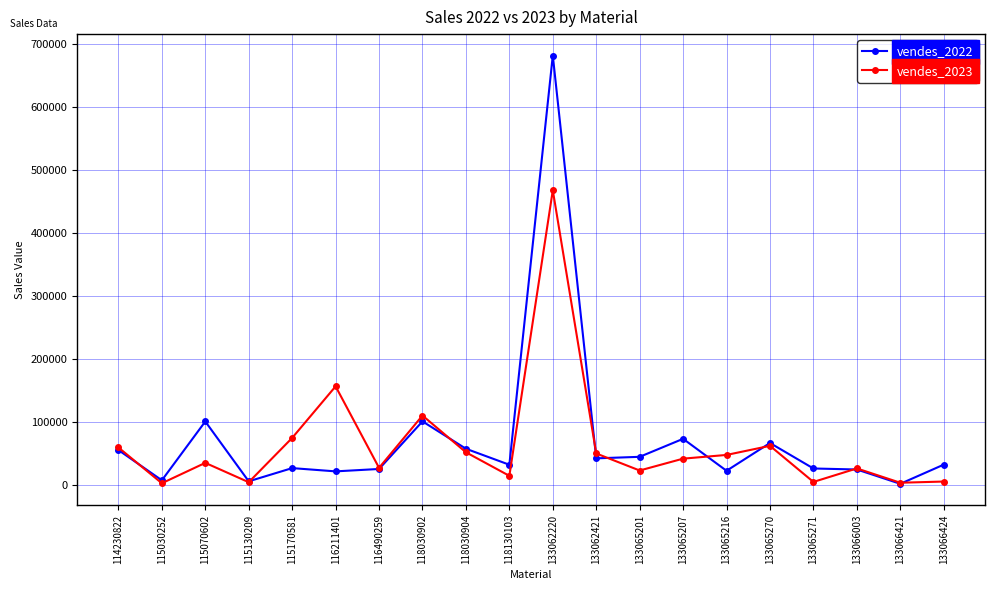

What is the difference between the vendes_2022 values at 133065207 and 118030904?

15780.0